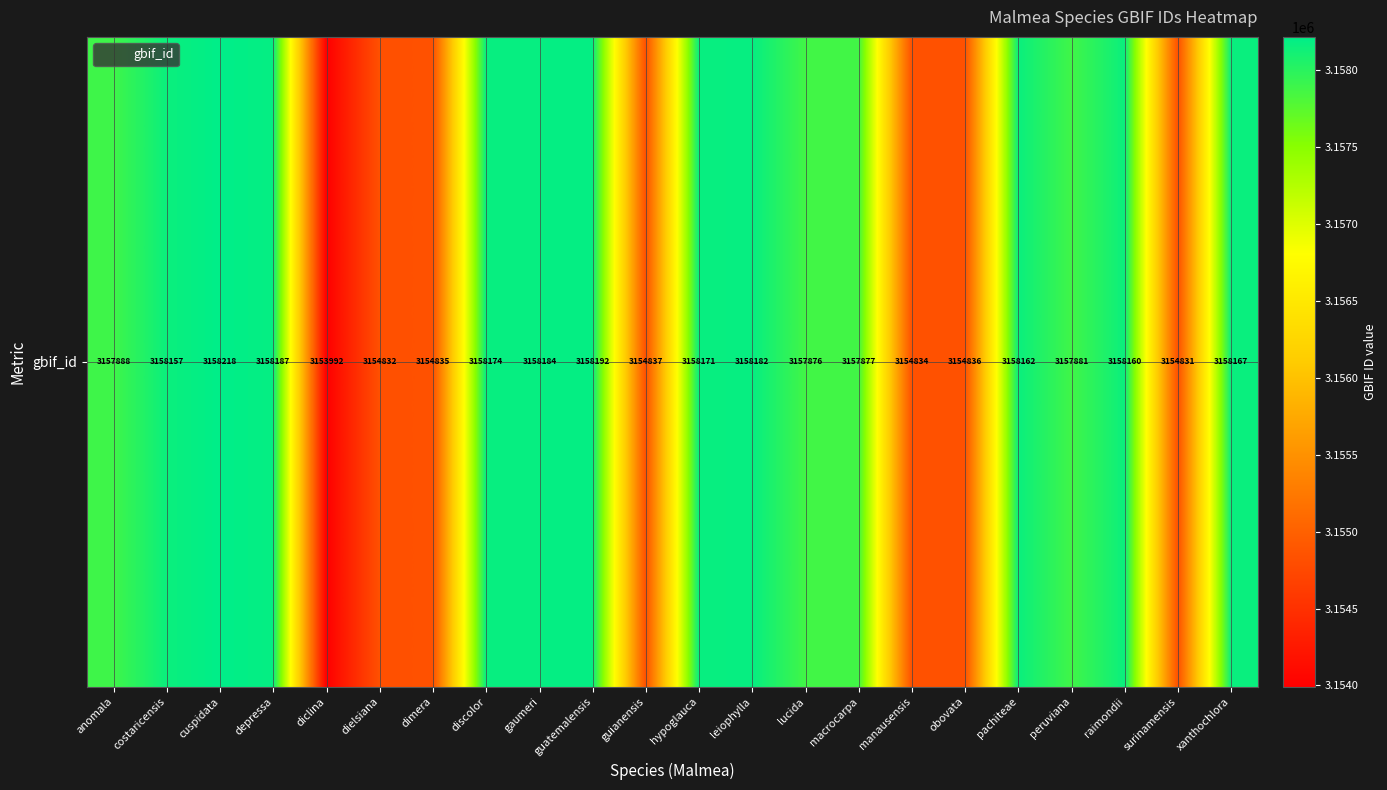

Reading left to right, list all the values displayed in this chart.

3157888	3158157	3158218	3158187	3153992	3154832	3154835	3158174	3158184	3158192	3154837	3158171	3158182	3157876	3157877	3154834	3154836	3158162	3157881	3158160	3154831	3158167